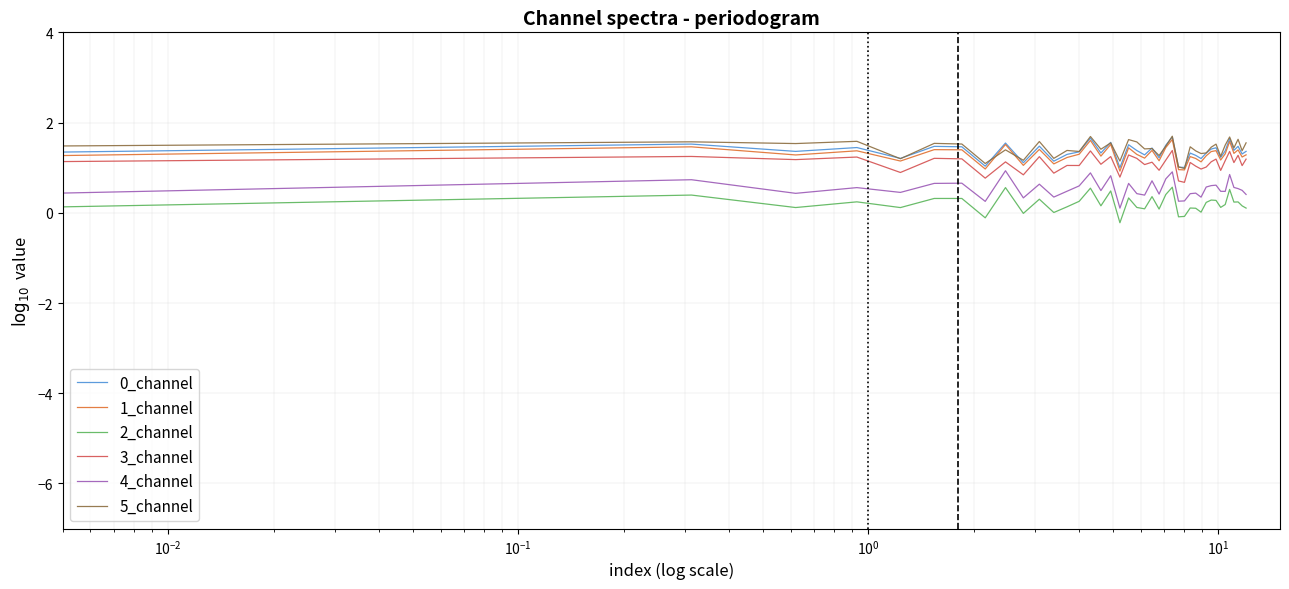

True or false: 4_channel and 0_channel intersect in this chart.

False